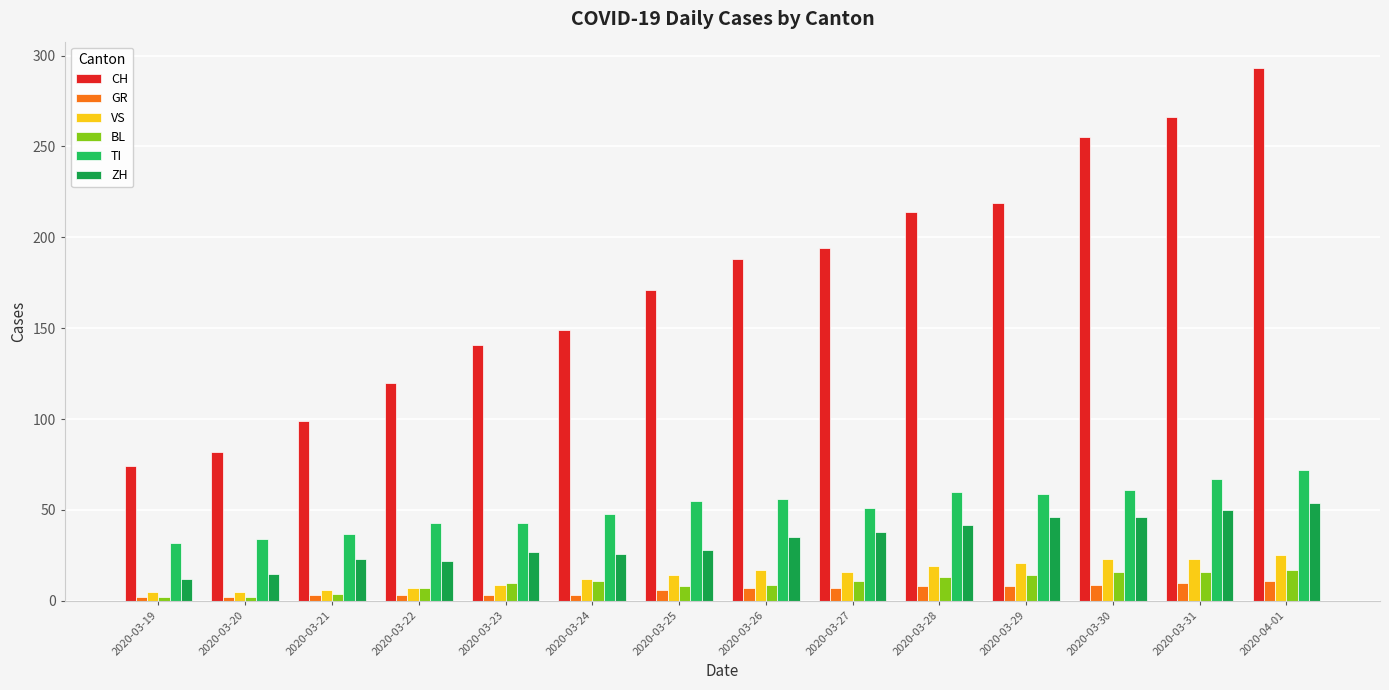

Which series changed the most between 2020-03-23 and 2020-03-31?

CH